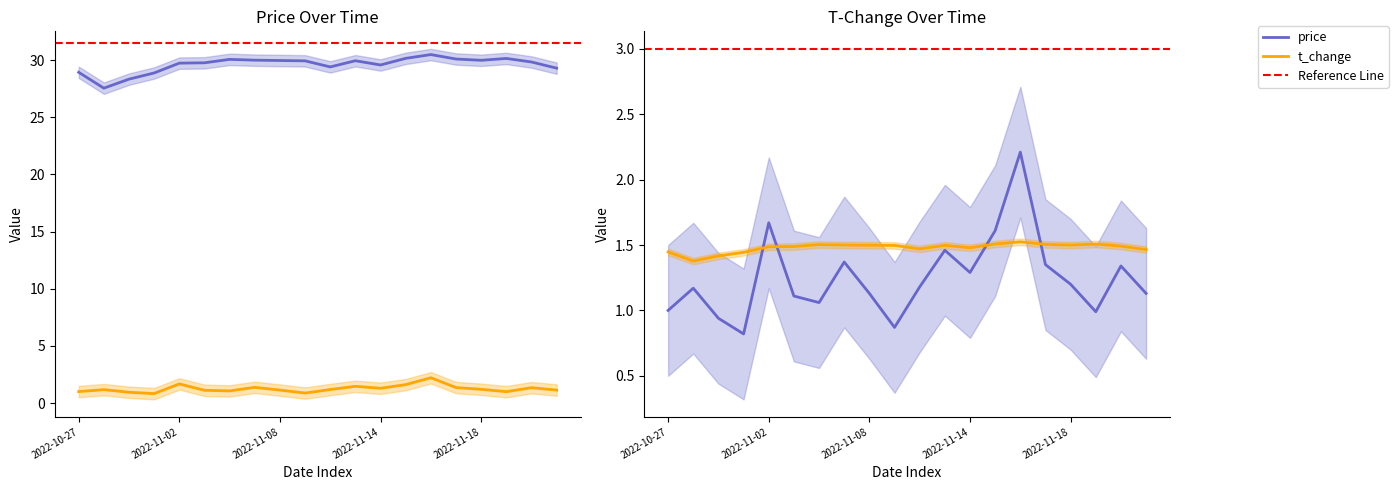

Is the value of t_change at 2022-11-18 greater than the value of price at 2022-11-16?

No